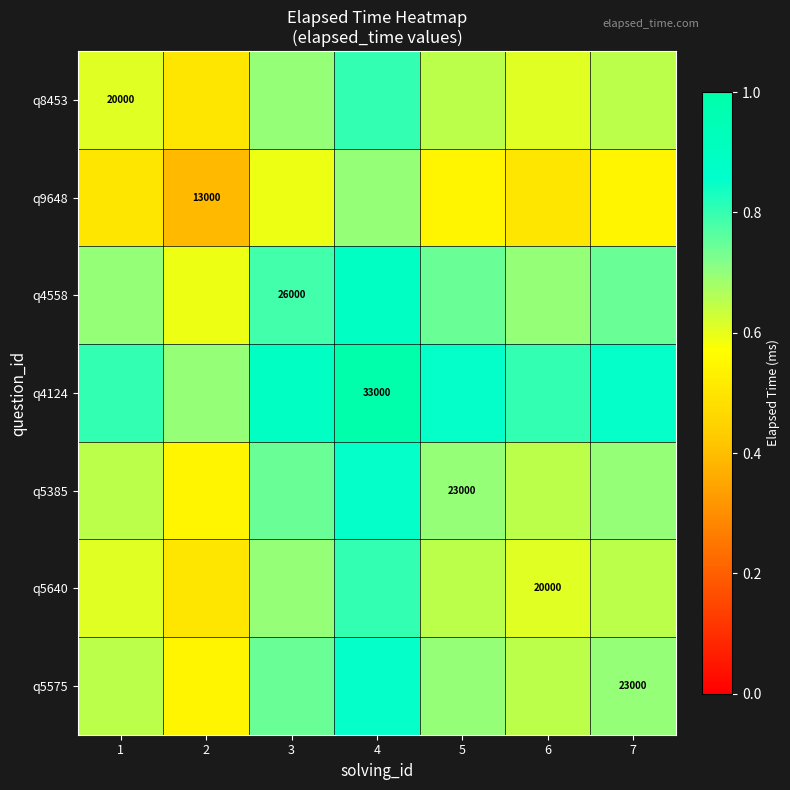

What is the difference between the maximum and minimum values in the q8453 series?

0.3